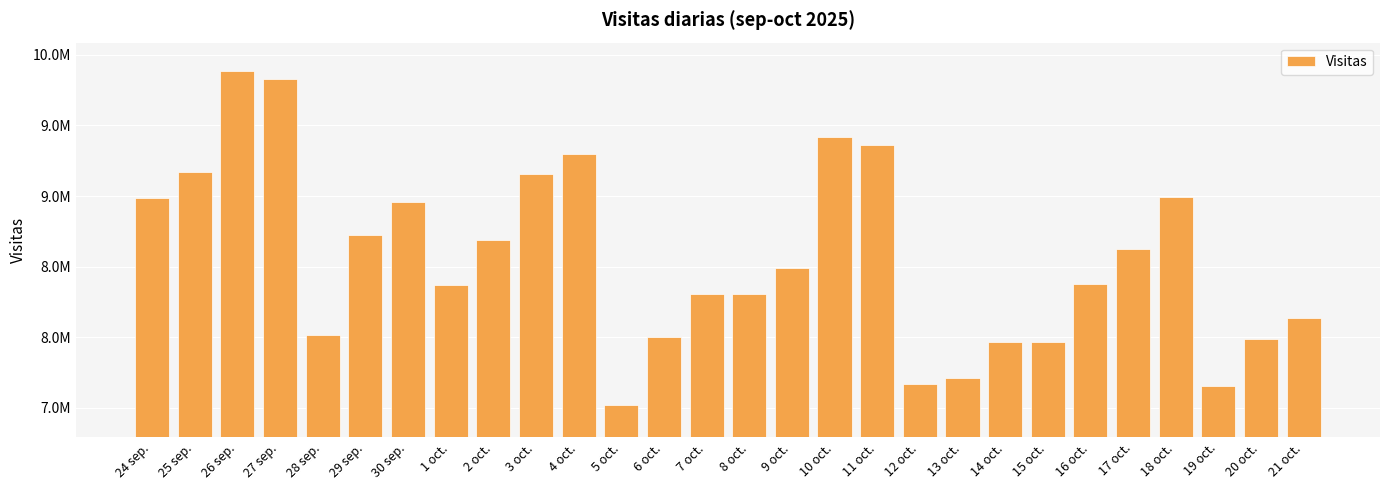

Are the bars horizontal?

No